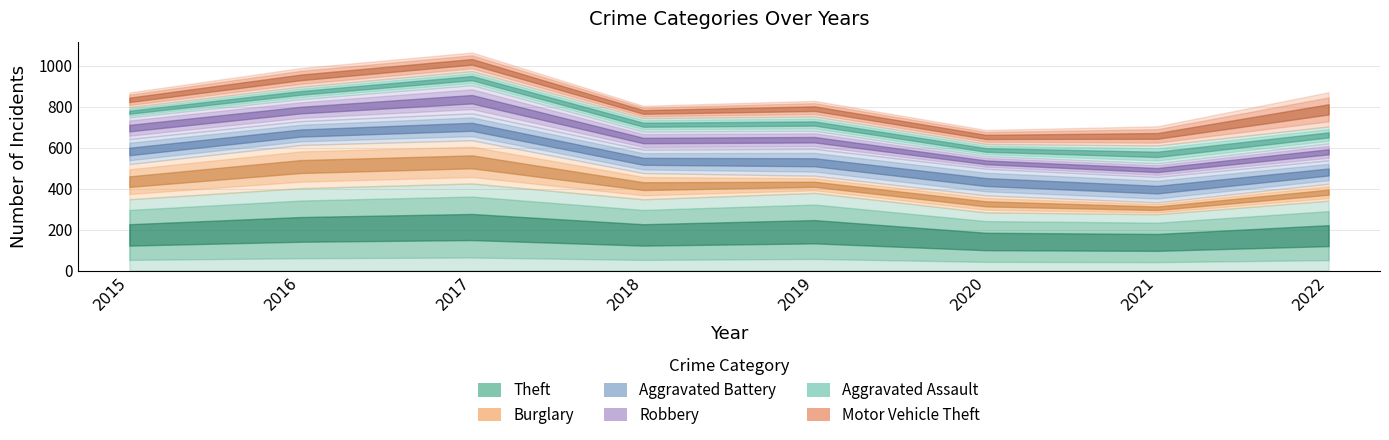

How many data points does each series have?

8